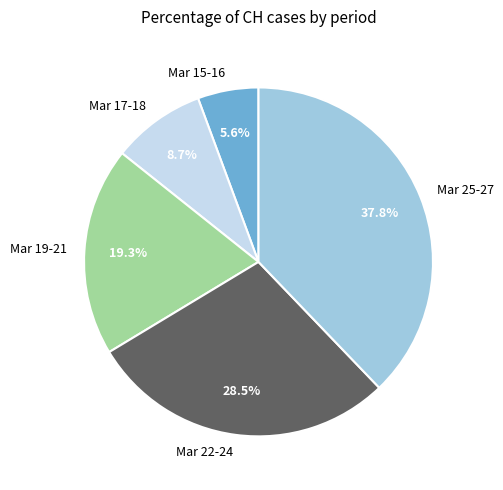

Rank the categories by value from highest to lowest.

Mar 25-27, Mar 22-24, Mar 19-21, Mar 17-18, Mar 15-16